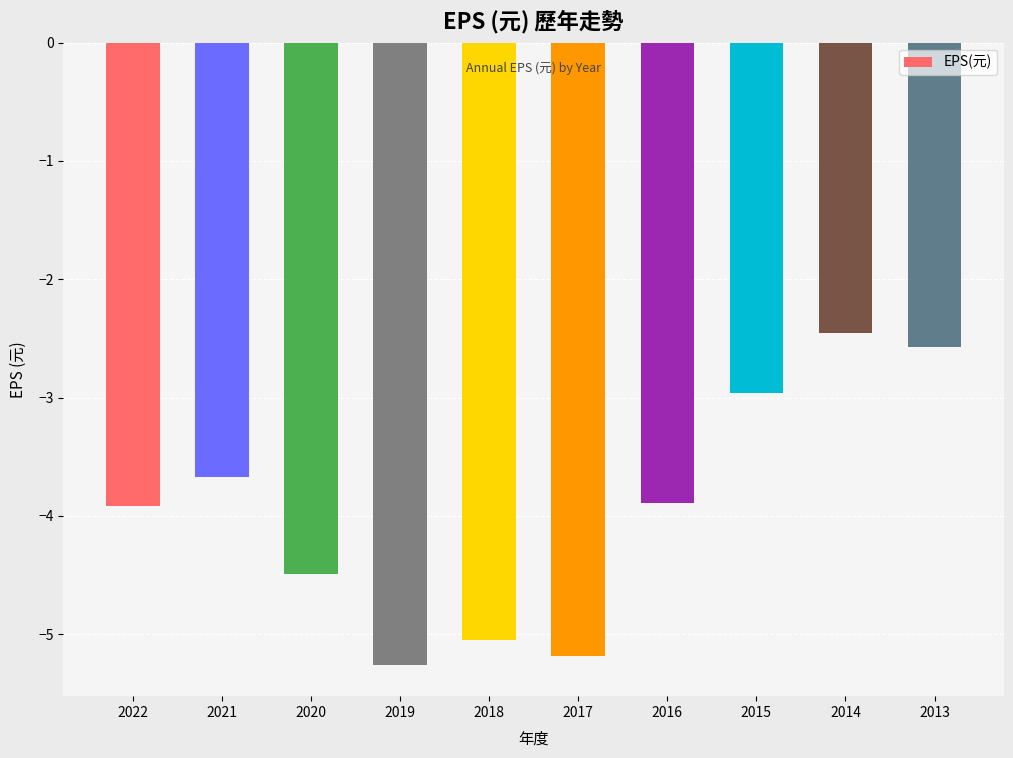

Which has a higher value, 2019 or 2020?

2020